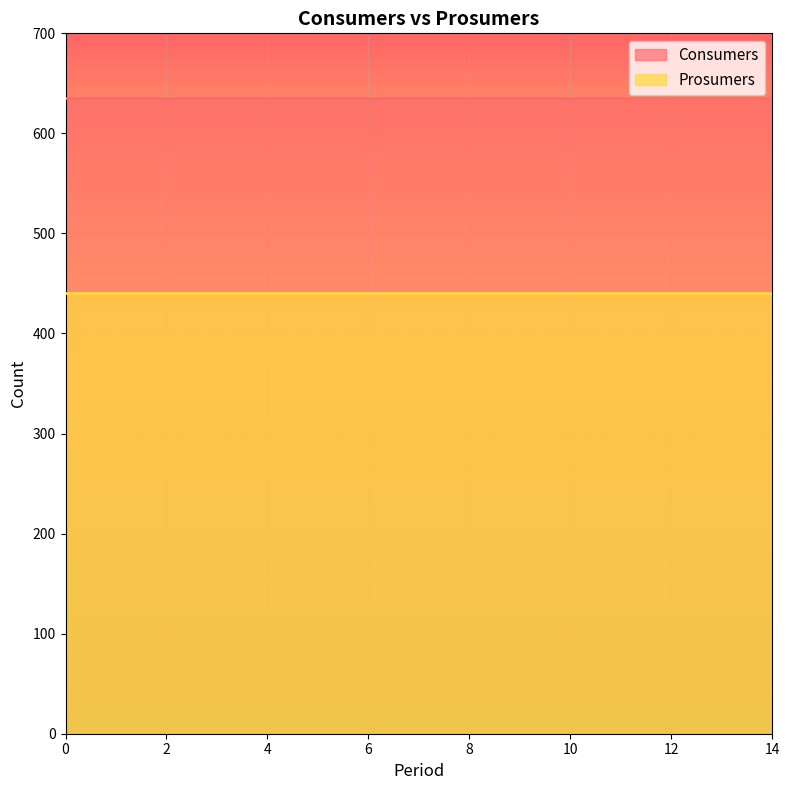

What is the value of the Consumers point at the 5th from the left?

635